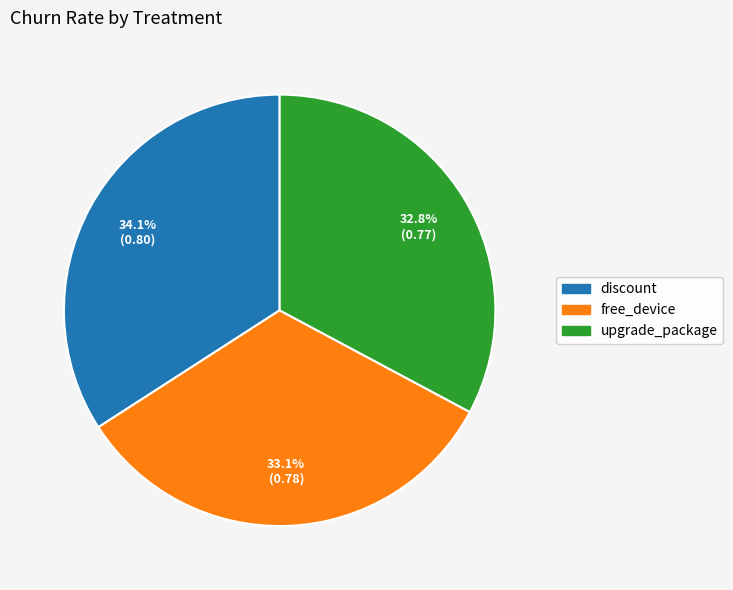

Count the number of slices in the pie.

3